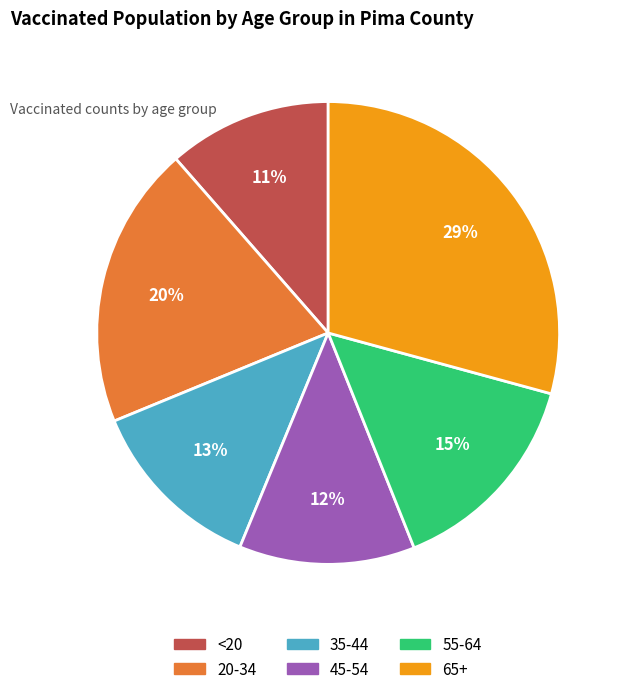

Is 55-64 the majority of the pie?

No